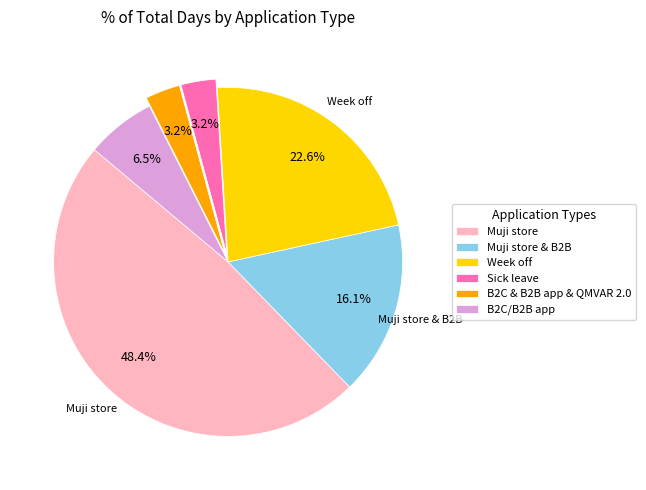

To the nearest percent, what is the difference between the largest and smallest slice percentages?

45%